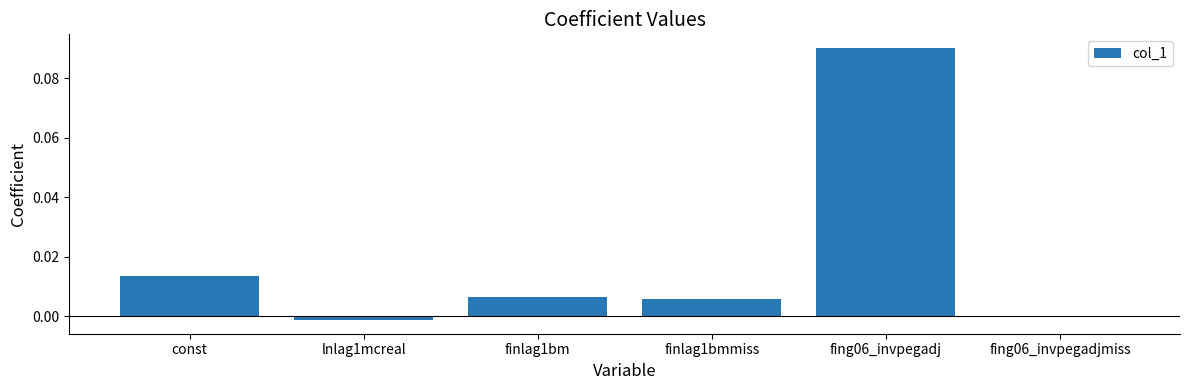

What position from the left is finlag1bm?

3